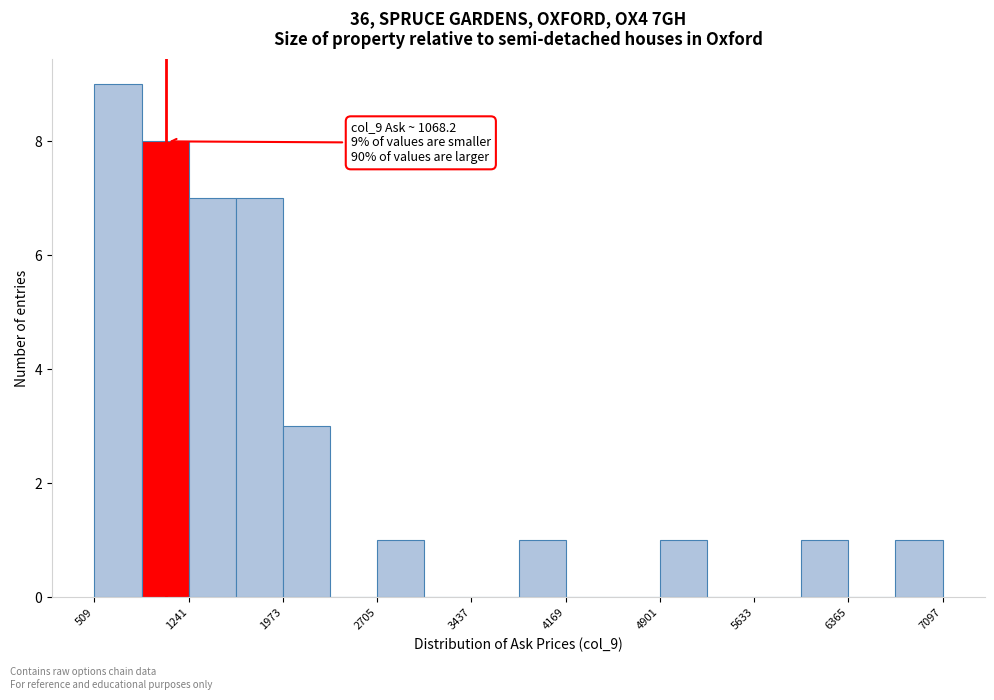

Read against the x-axis, roughly where is the centre of the tallest bar?

700